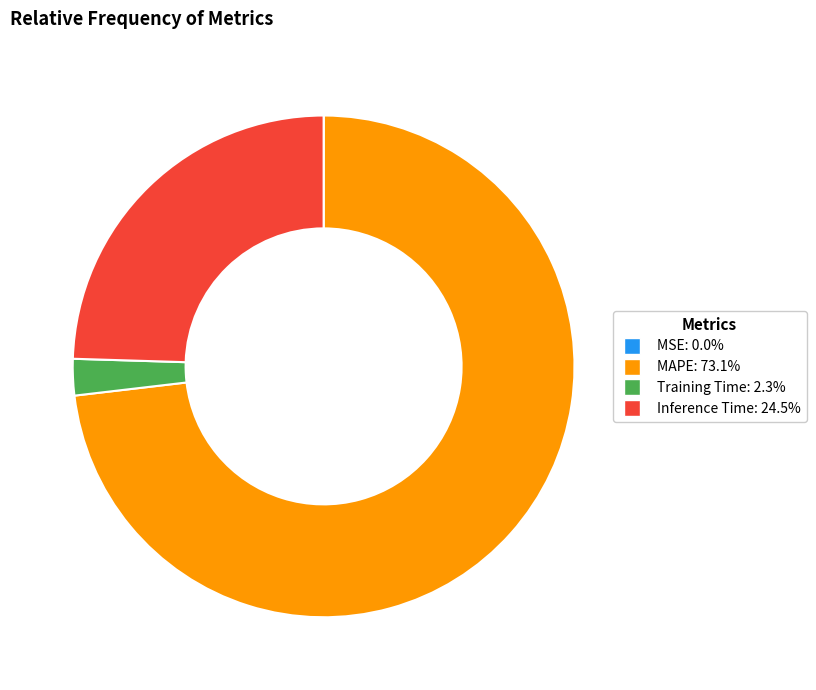

Combined, do MAPE: 73.1% and Inference Time: 24.5% account for over 50%?

Yes